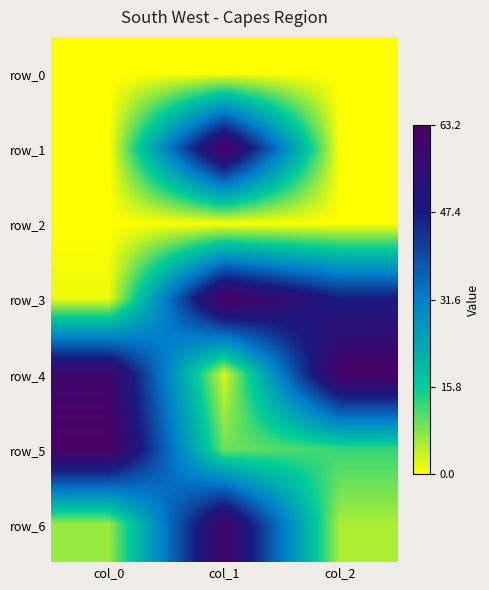

Which series has the largest total across all categories?

row_4